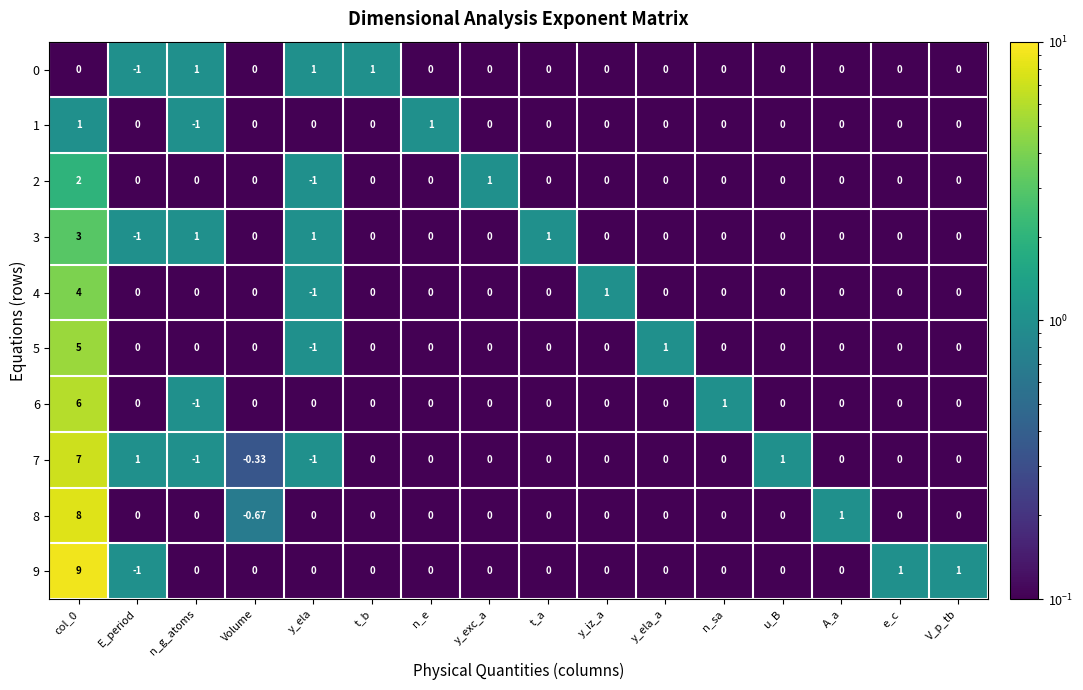

Is the value of 5 at A_a greater than the value of 2 at col_0?

No